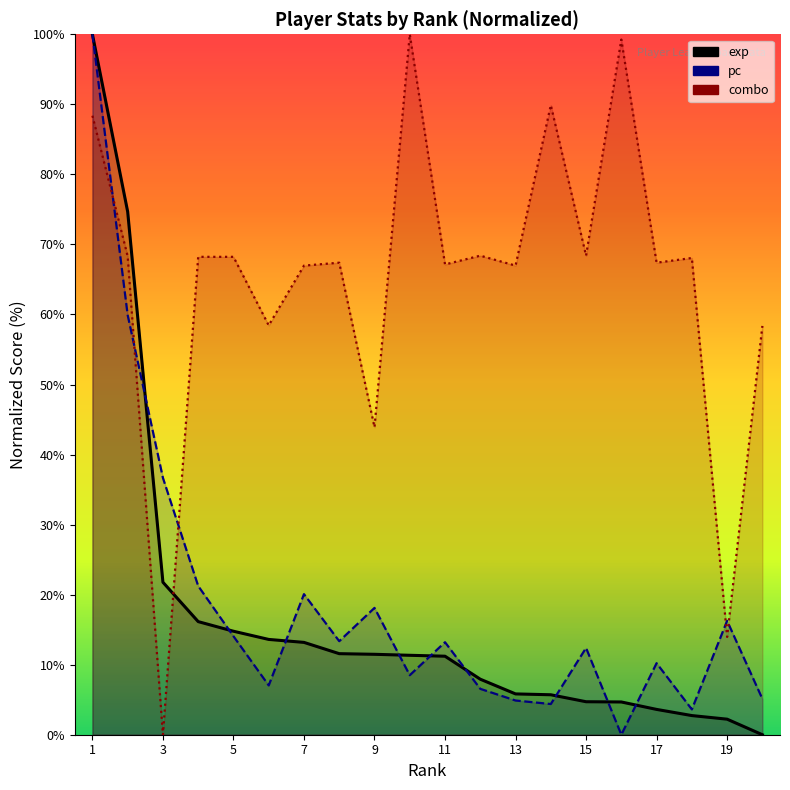

At which label does pc first exceed 13?

1